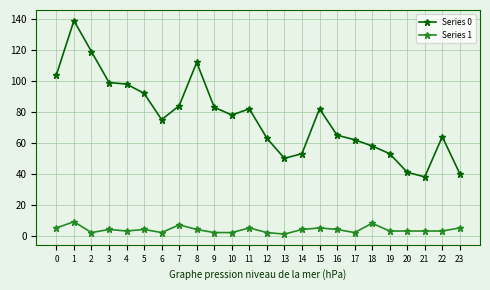

How many lines are shown in the chart?

2